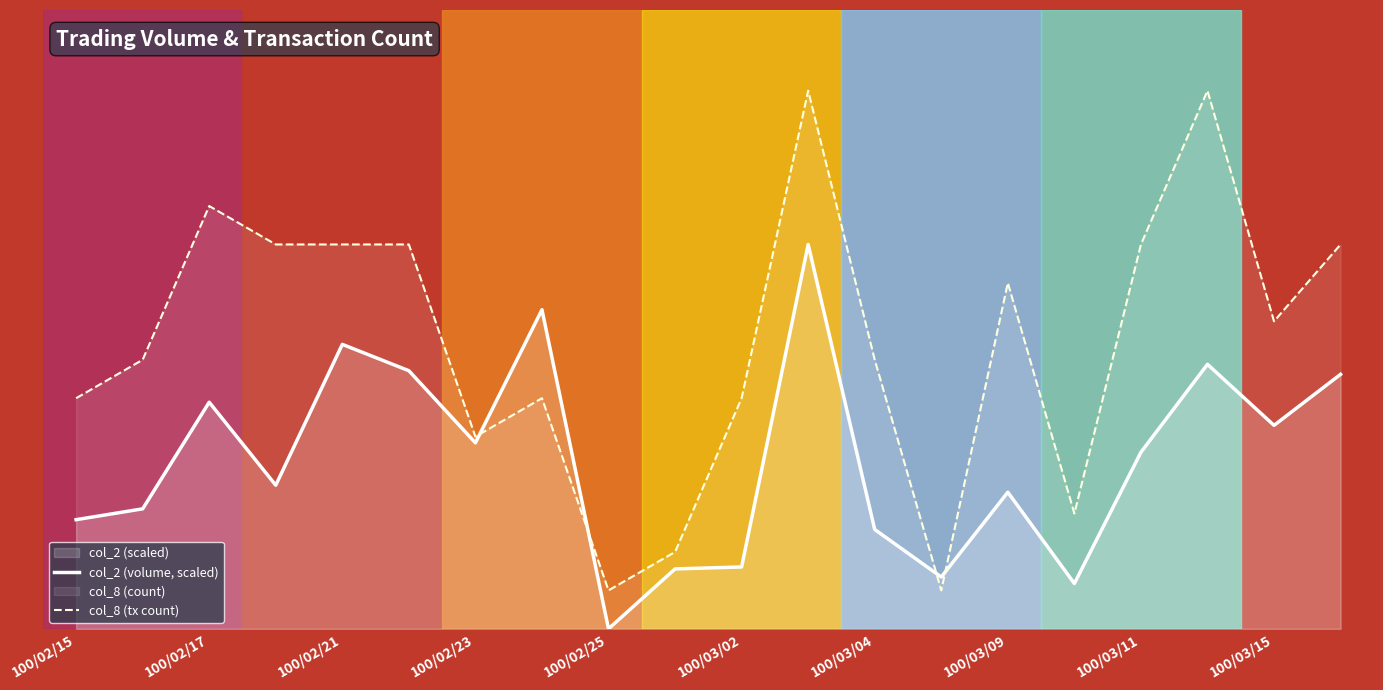

How many data points does each series have?

20